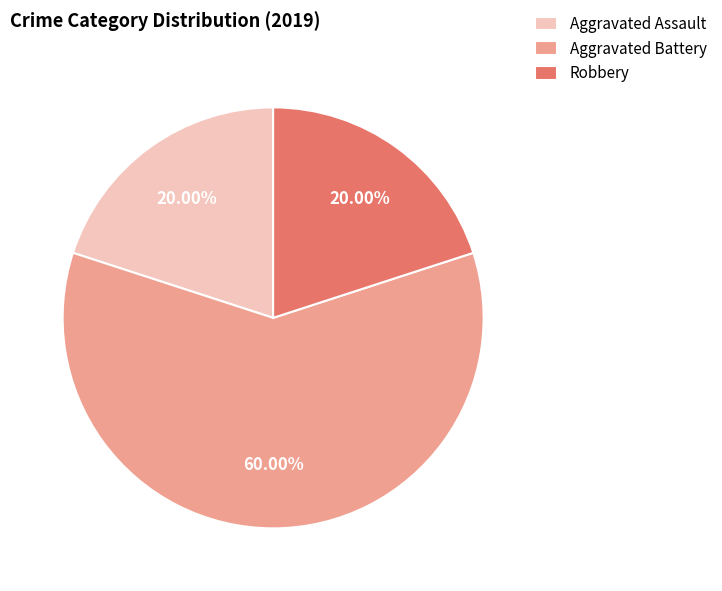

Which category has the biggest portion of the pie?

Aggravated Battery